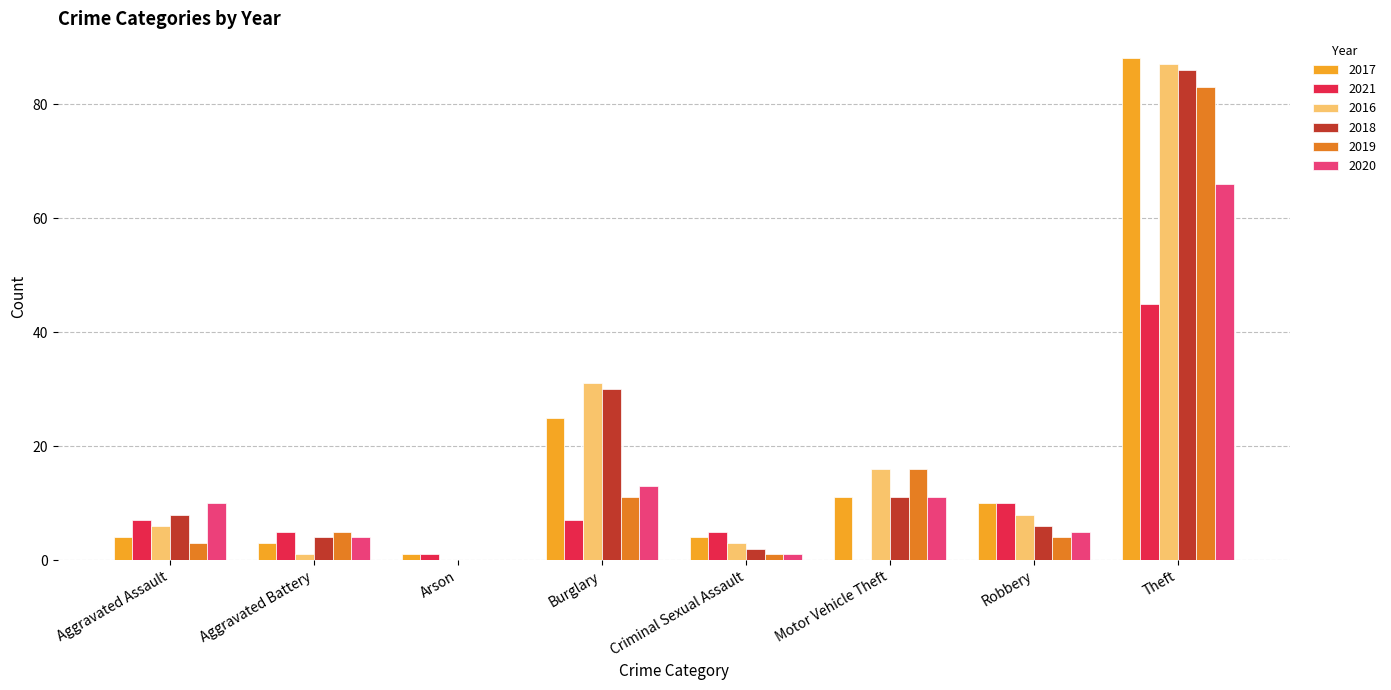

At which category is the sum across all series the highest?

Theft